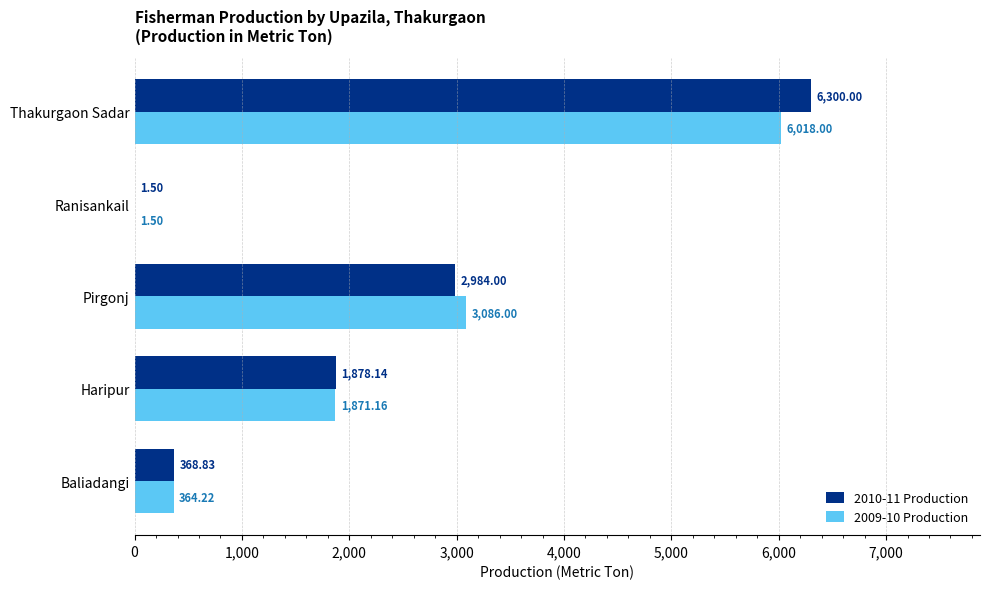

What is the sum of the 2010-11 Production values at Pirgonj and Thakurgaon Sadar?

9284.0